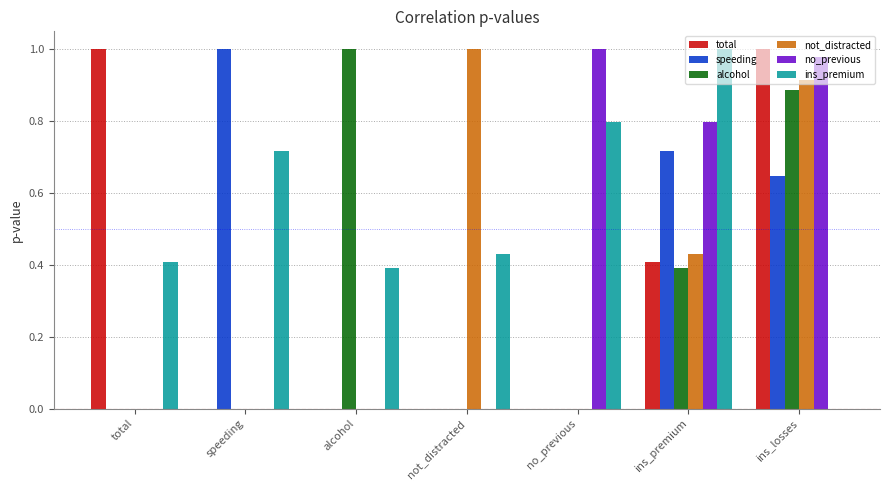

Between total and ins_premium, which series saw the biggest shift?

no_previous